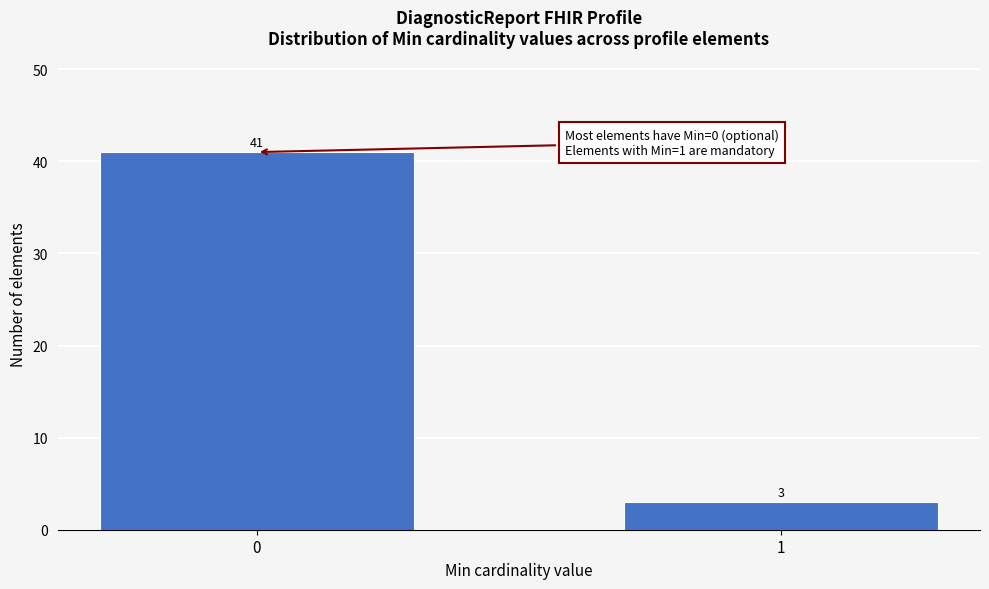

Reading right to left, extract all data points from this chart.

1=3	0=41